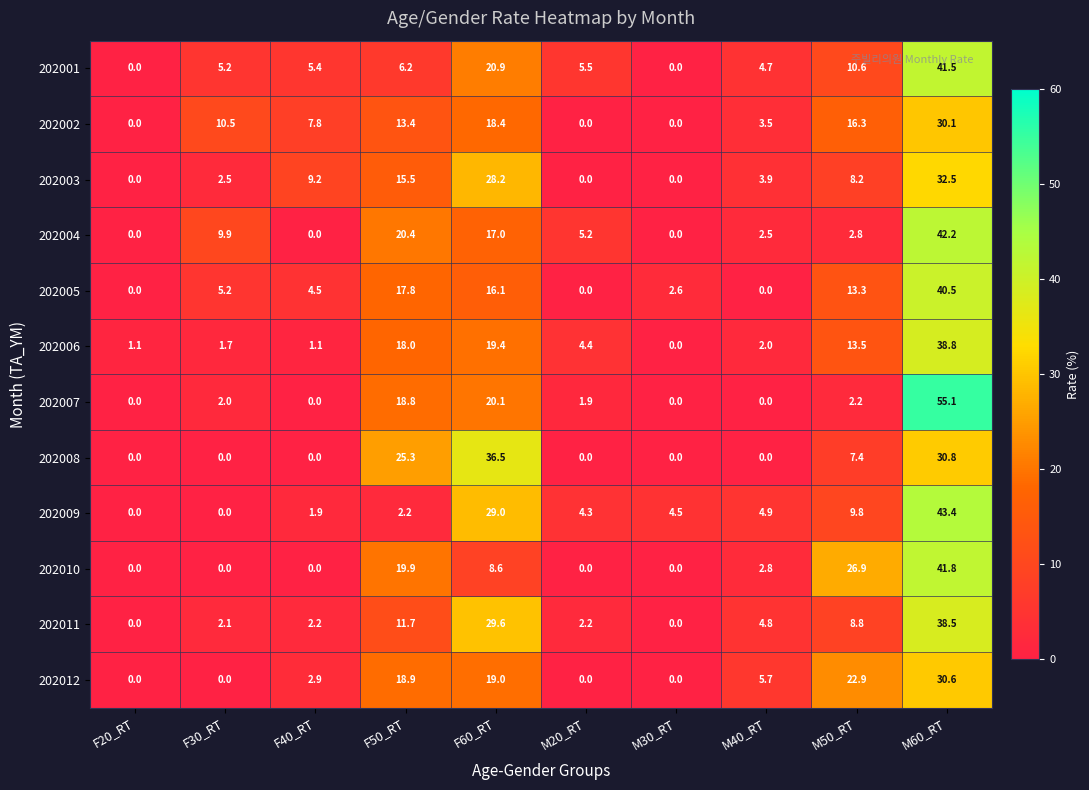

Between M20_RT and M30_RT, which series saw the biggest shift?

202001